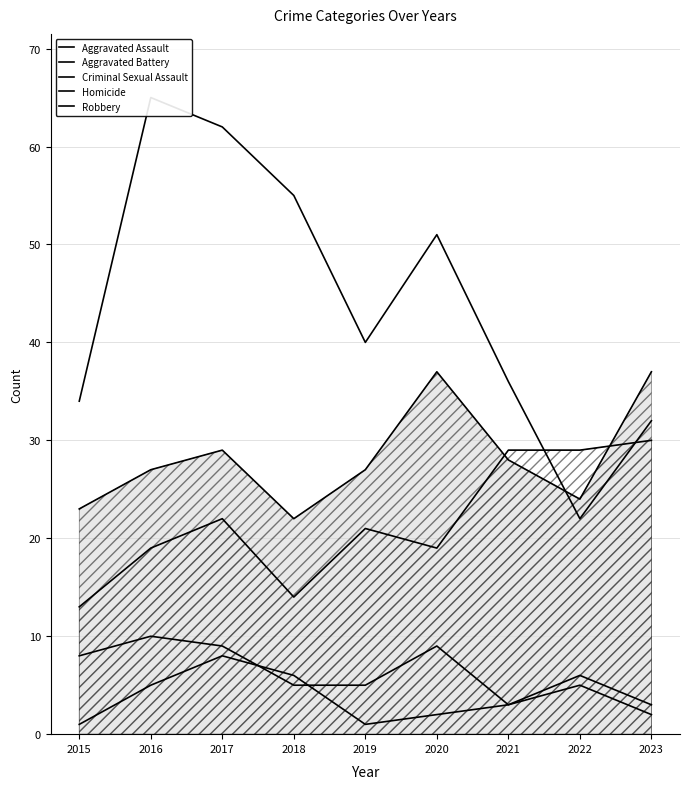

The value of Homicide at 2016 is 9. True or false?

False